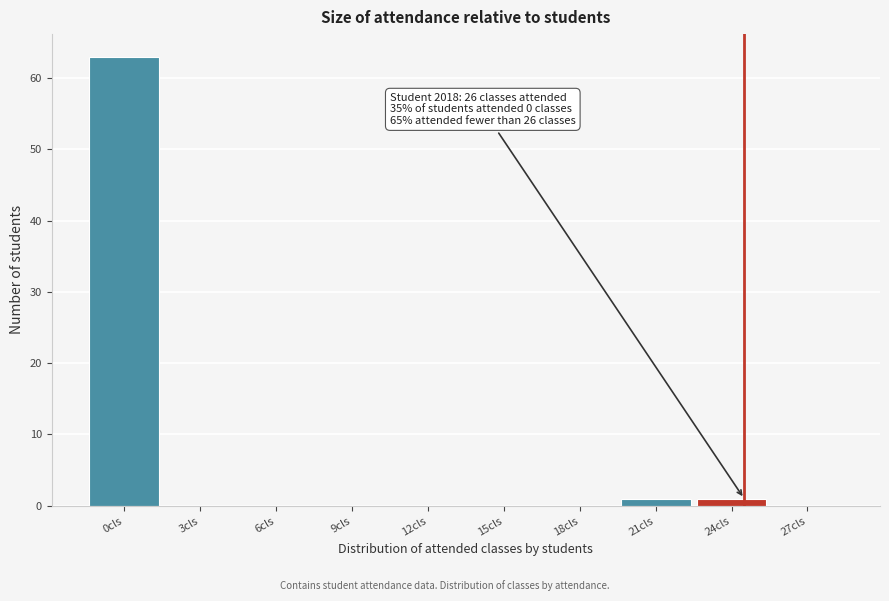

Reading left to right, what are all the values shown in this chart?

0cls=63	3cls=0	6cls=0	9cls=0	12cls=0	15cls=0	18cls=0	21cls=1	24cls=1	27cls=0